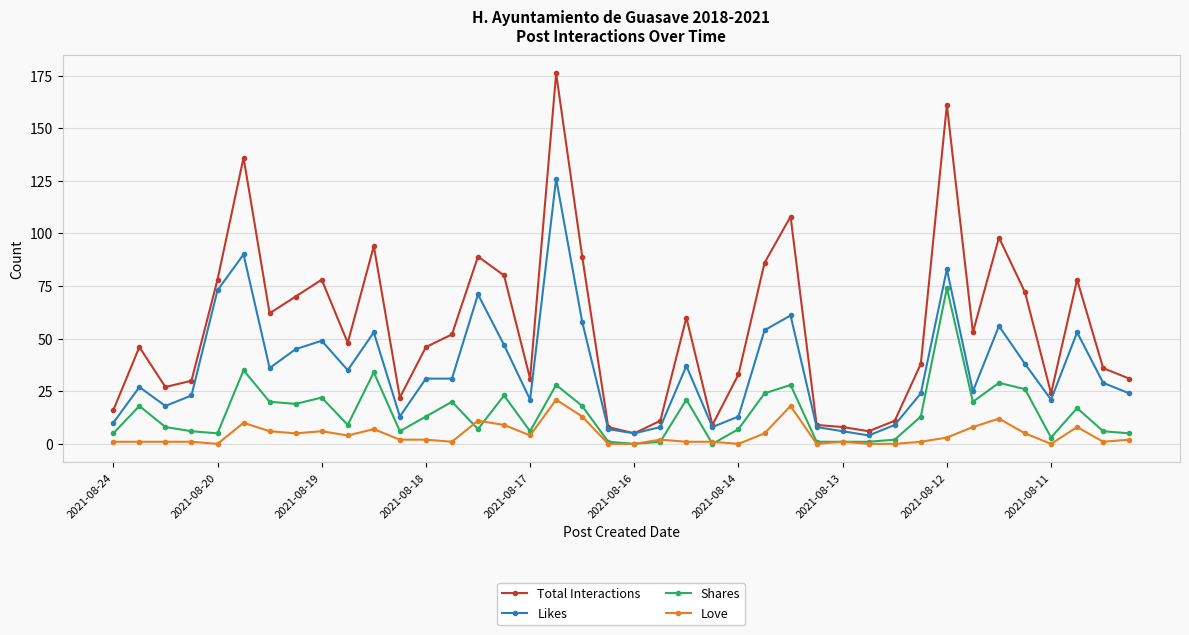

True or false: Shares has more than 1 interior local peaks.

True